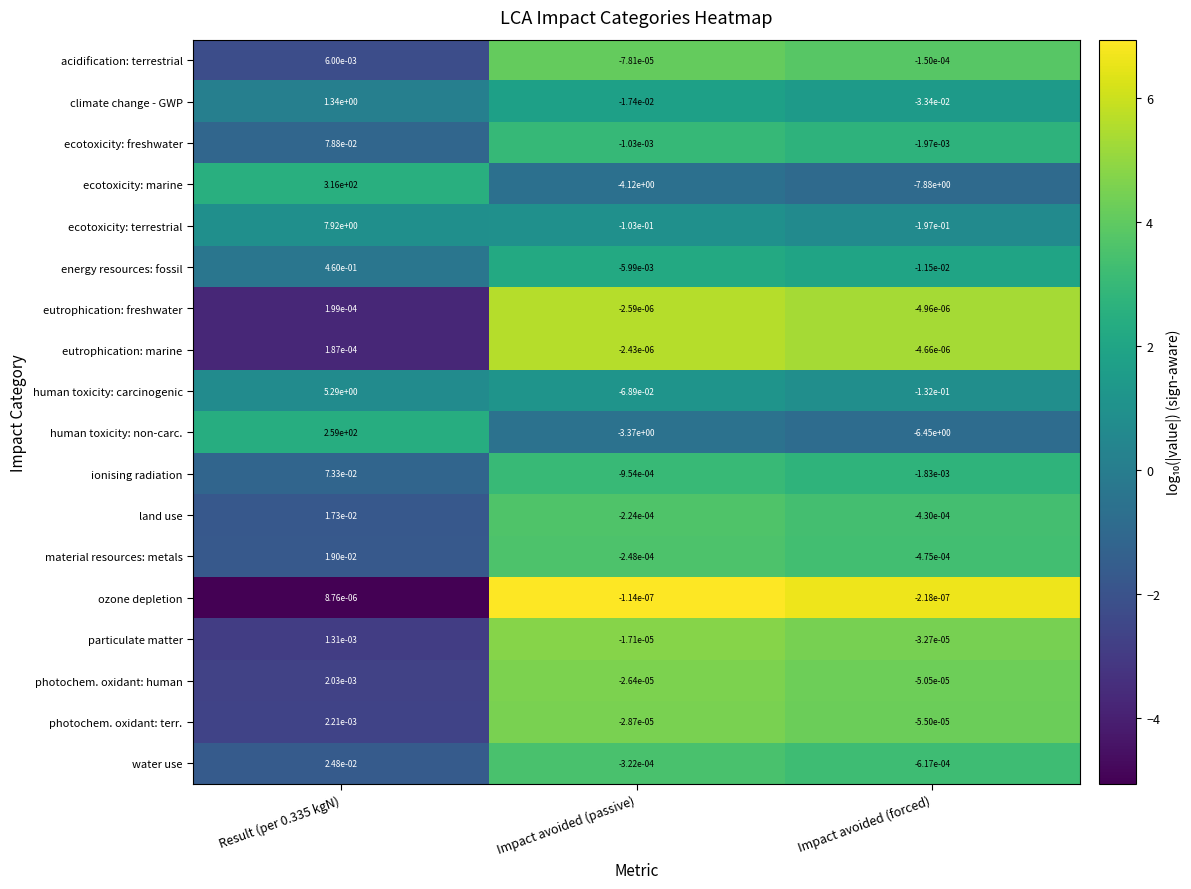

Rank the series at Impact avoided (passive) from highest to lowest value.

ozone depletion, eutrophication: marine, eutrophication: freshwater, particulate matter, photochem. oxidant: human, photochem. oxidant: terr., acidification: terrestrial, land use, material resources: metals, water use, ionising radiation, ecotoxicity: freshwater, energy resources: fossil, climate change - GWP, human toxicity: carcinogenic, ecotoxicity: terrestrial, human toxicity: non-carc., ecotoxicity: marine